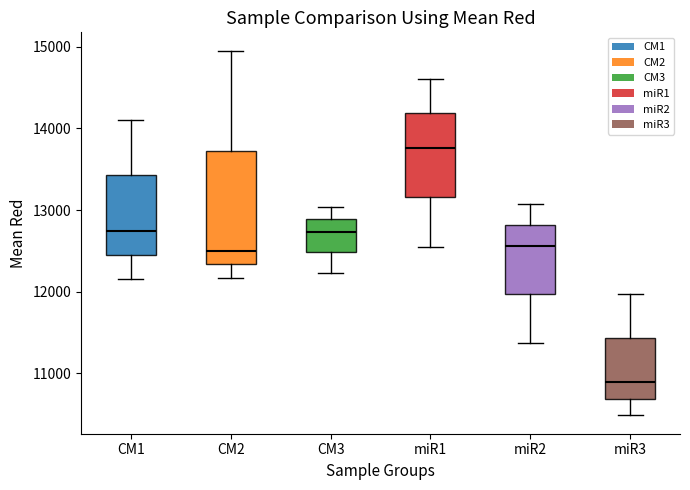

Reading left to right, read every box against the y-axis: the position of its median line, the range the box covers, and the ends of its whiskers. The values are not printed on the chart, so give them approximately, as read against the axis.

CM1: median 12700, box 12400 to 13400, whiskers 12200 to 14100
CM2: median 12500, box 12300 to 13700, whiskers 12200 to 15000
CM3: median 12700, box 12500 to 12900, whiskers 12200 to 13000
miR1: median 13800, box 13200 to 14200, whiskers 12500 to 14600
miR2: median 12600, box 12000 to 12800, whiskers 11400 to 13100
miR3: median 10900, box 10700 to 11400, whiskers 10500 to 12000